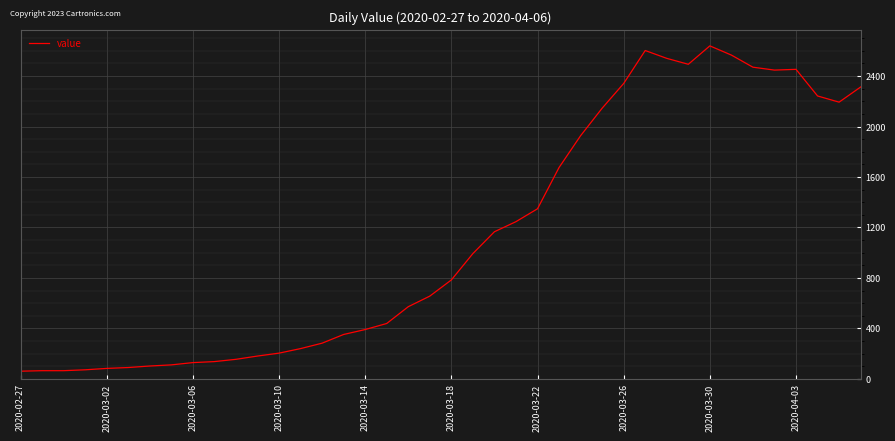

What is the maximum value shown in the chart?

2639